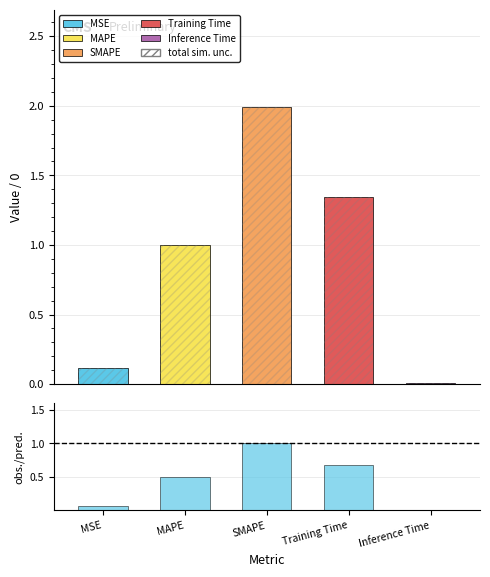

At which category is the sum across all series the highest?

SMAPE